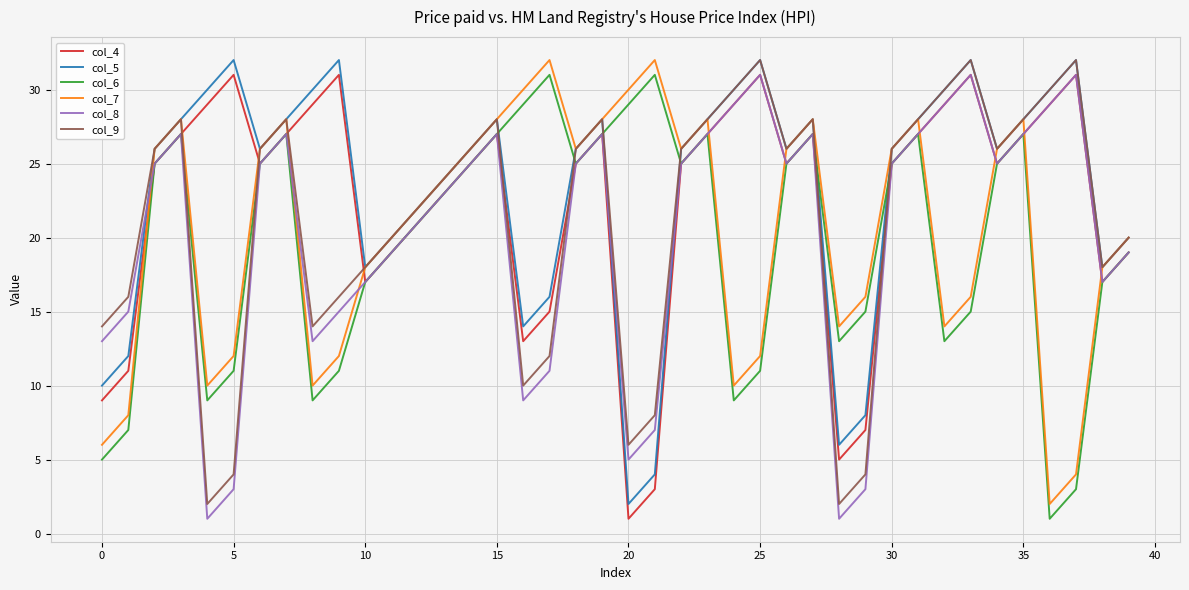

How many lines are shown in the chart?

6